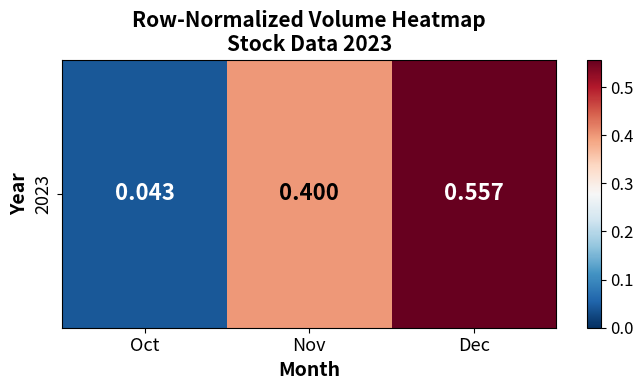

True or false: the data shows 0.4 at Nov.

True